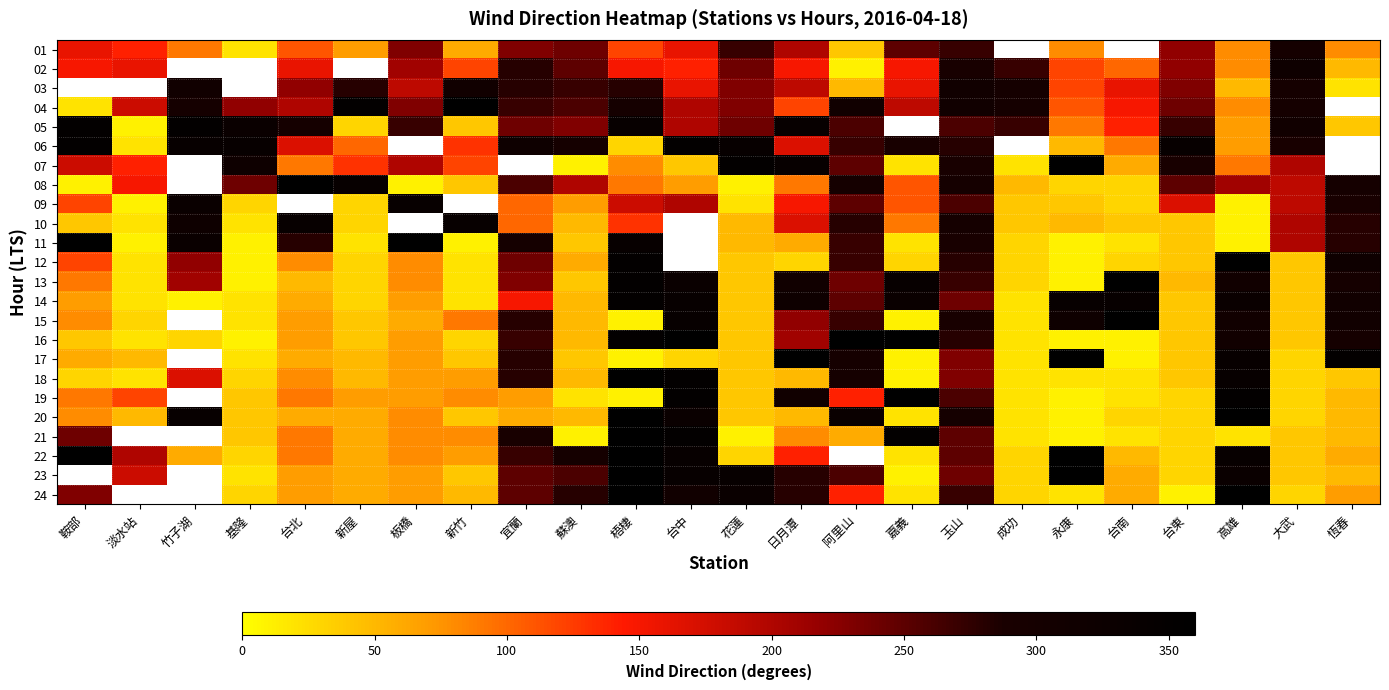

Where is 12 nearest to the value 185?

竹子湖